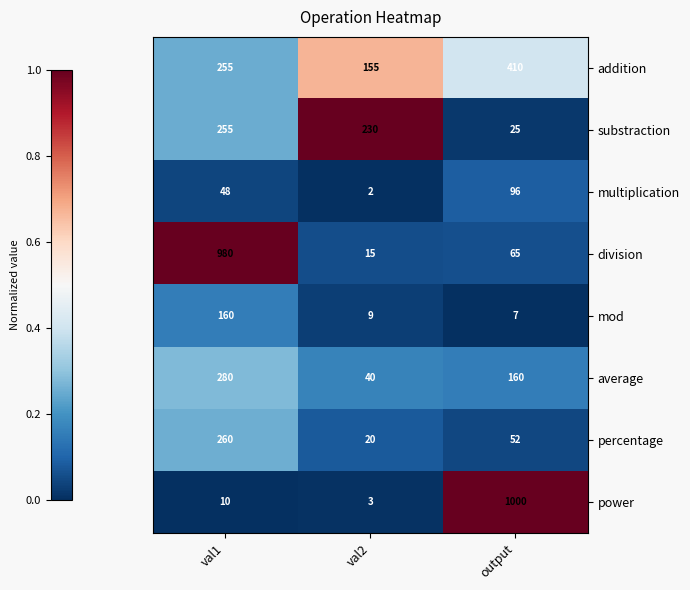

Which series has the largest range (max minus min)?

power